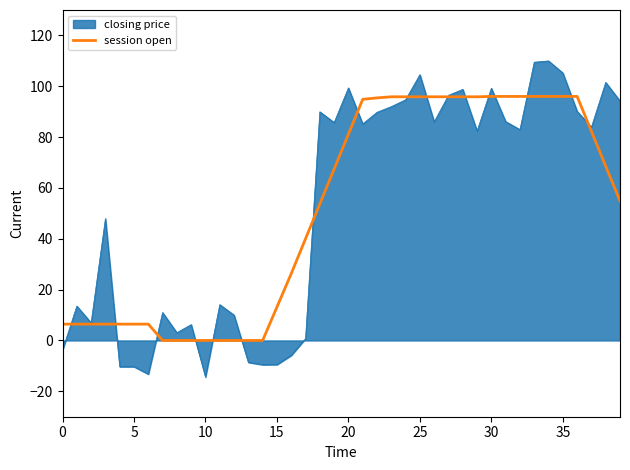

How many lines are shown in the chart?

2